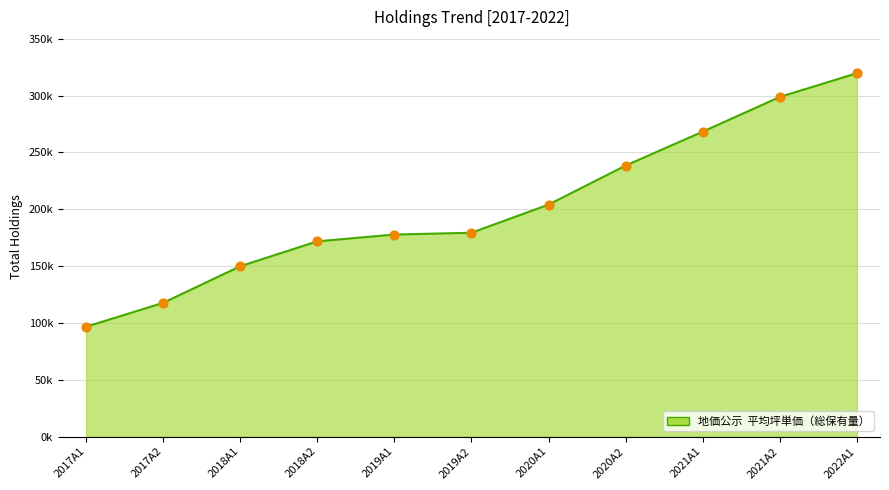

Is this an area chart (filled region under the line)?

Yes